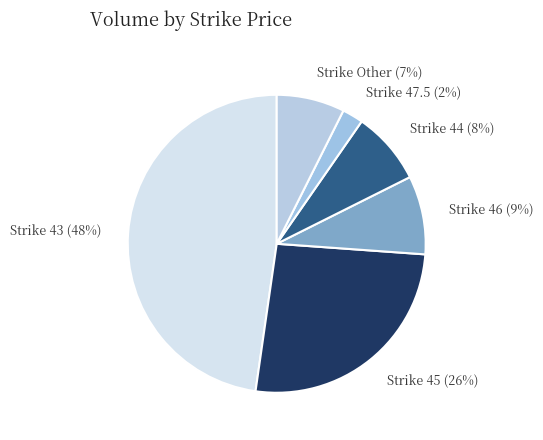

To the nearest percent, what is the combined percentage of Strike 47.5 (2%) and Strike 44 (8%)?

10%